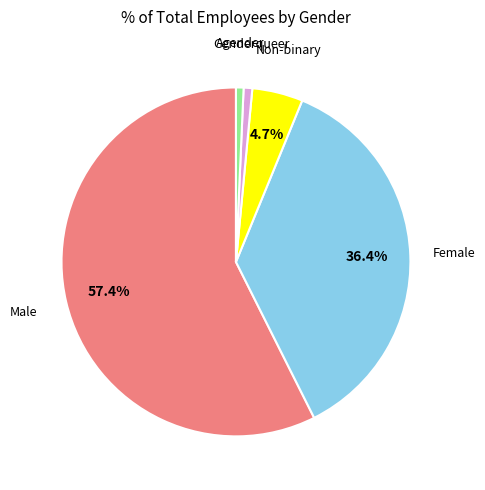

Is there a majority slice in this chart?

Yes